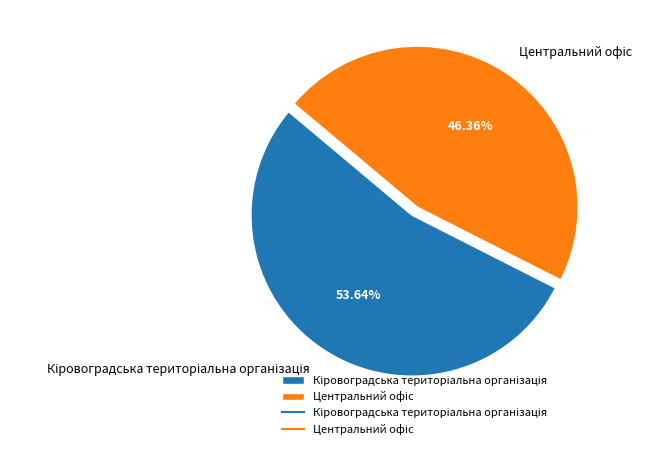

To the nearest percent, what is the difference between the largest and smallest slice percentages?

7%